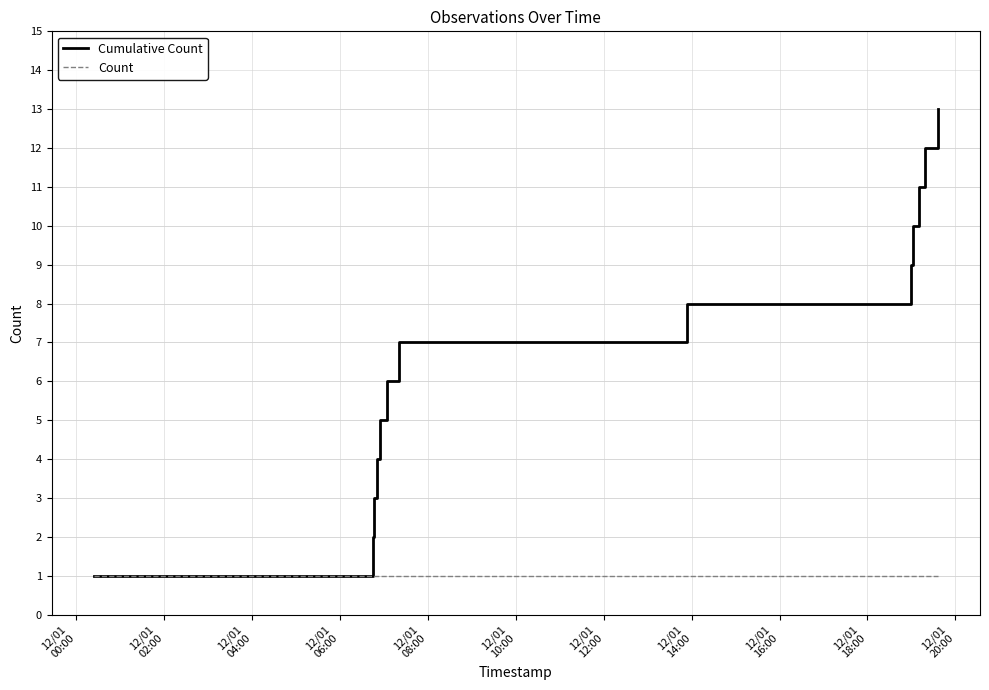

What is the maximum value for Cumulative Count?

13